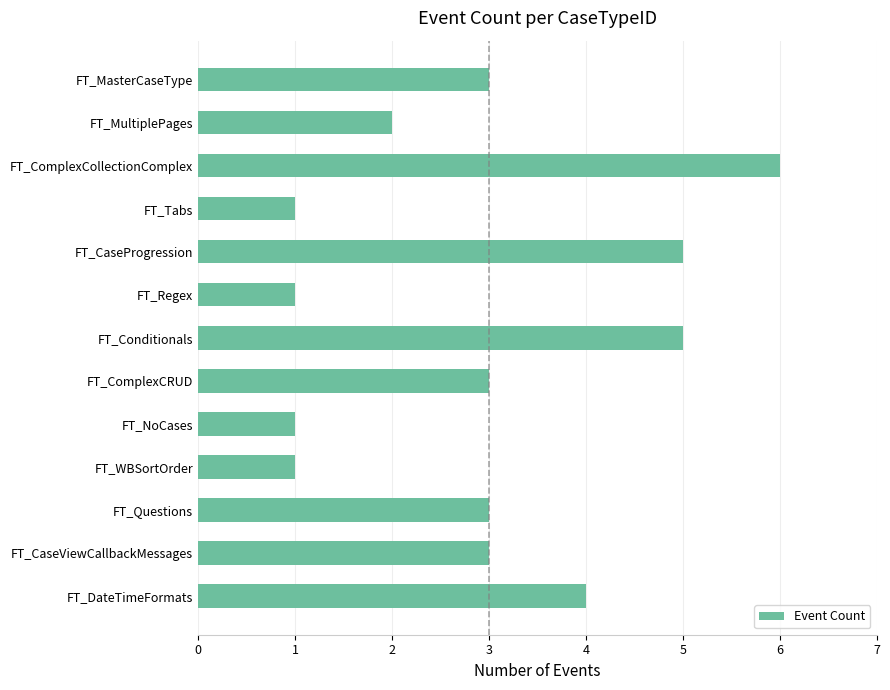

What is the value of the 12th bar from the top?

3